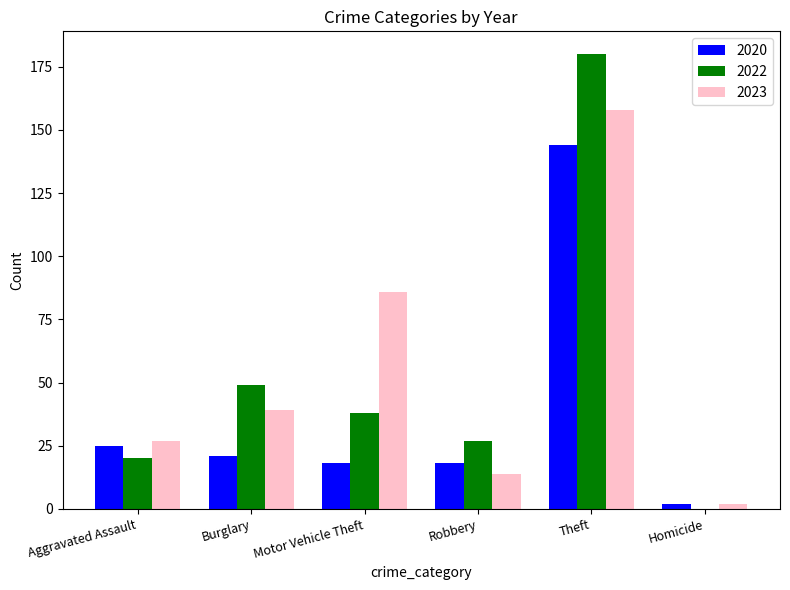

Between Burglary and Robbery, which series saw the biggest shift?

2023